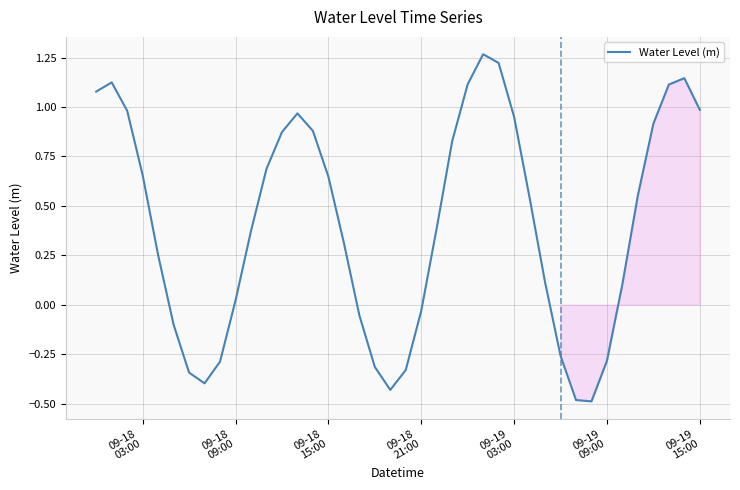

What is the smallest value displayed?

-0.5